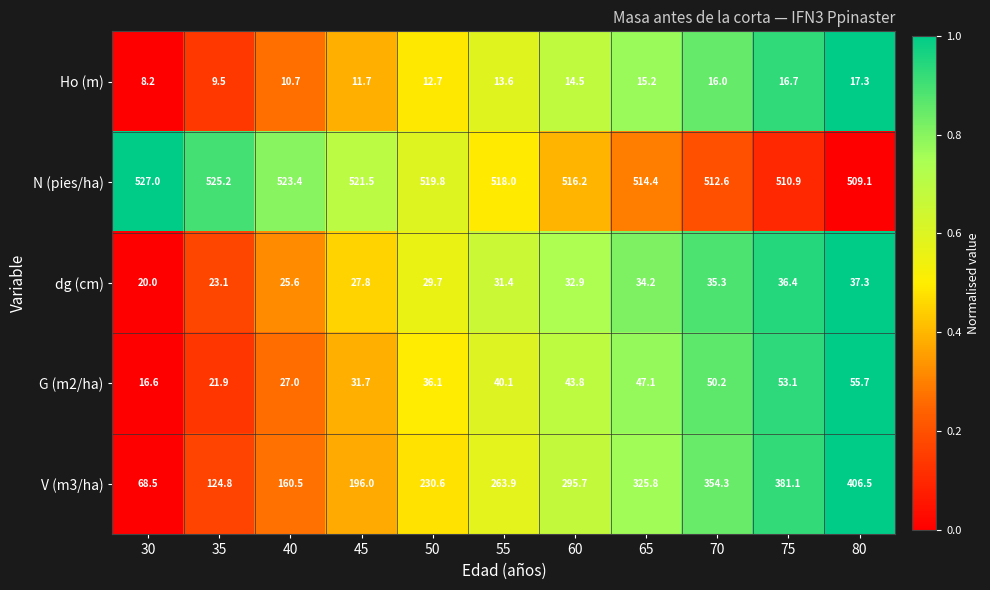

At which category is the sum across all series the highest?

80